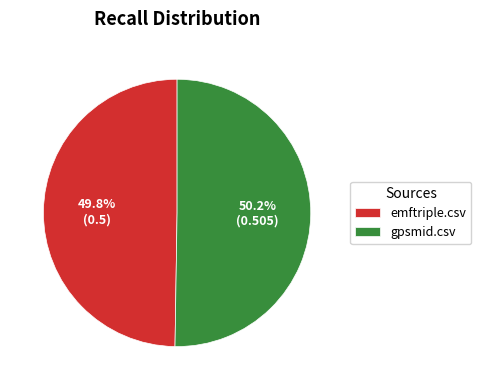

To the nearest percent, what is the combined percentage of emftriple.csv and gpsmid.csv?

100%